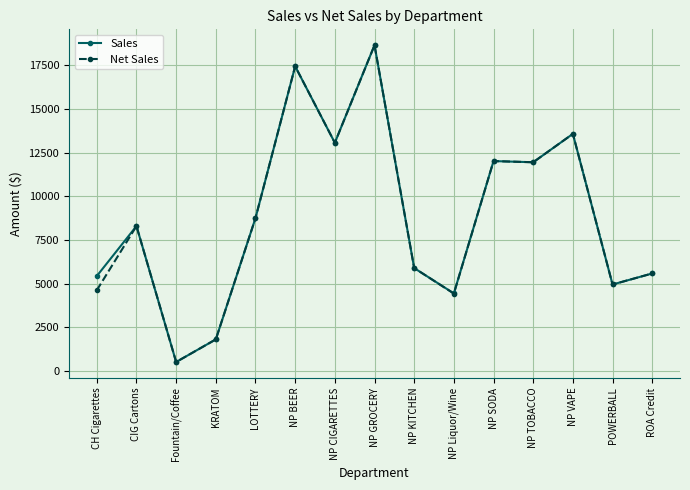

Is it true that Net Sales equals 6506.5 at NP TOBACCO?

False